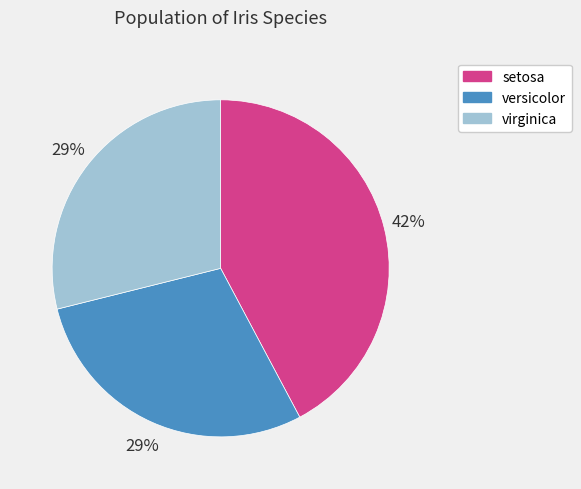

To the nearest percent, what is the combined percentage of setosa and versicolor?

71%